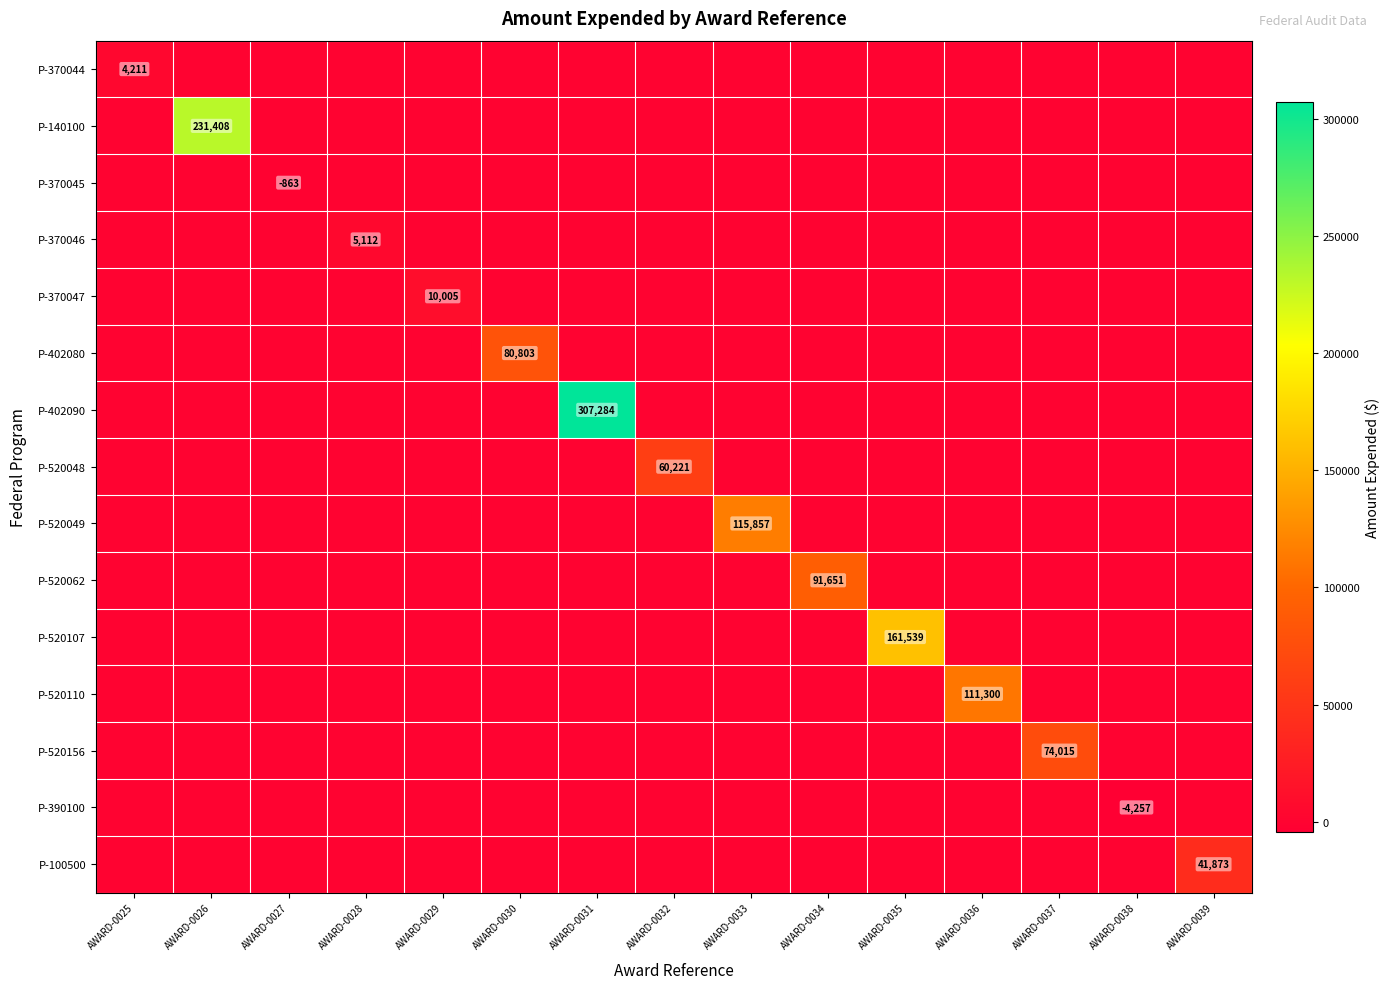

Count the number of categories in the chart.

15